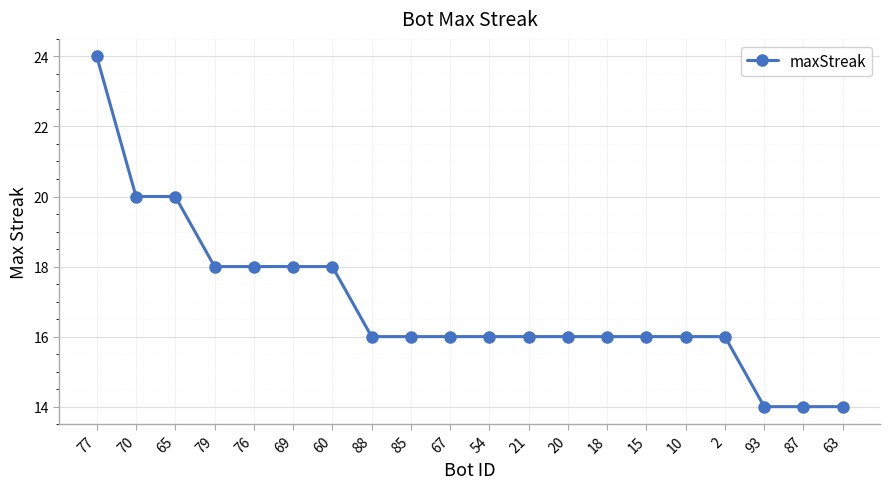

What is the value of the 12th point from the left?

16